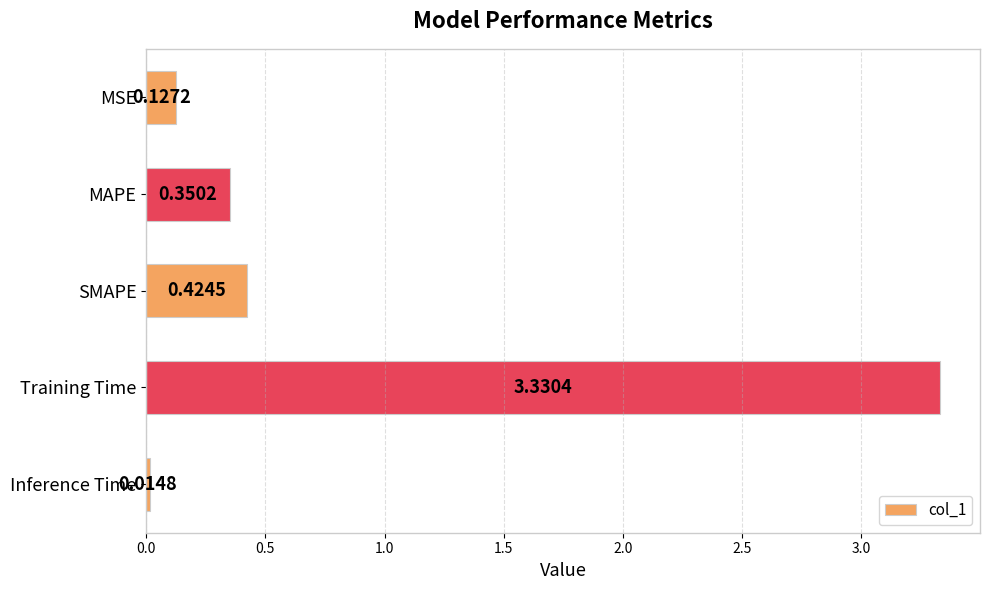

At which category does the chart reach its minimum across all series?

Inference Time